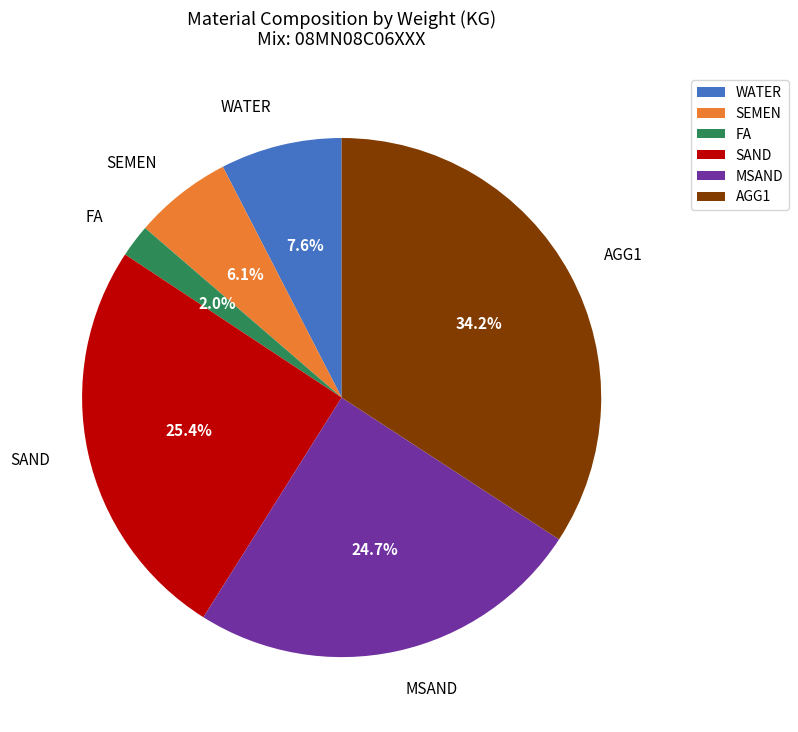

To the nearest percent, what is the difference between the largest and smallest slice percentages?

32%